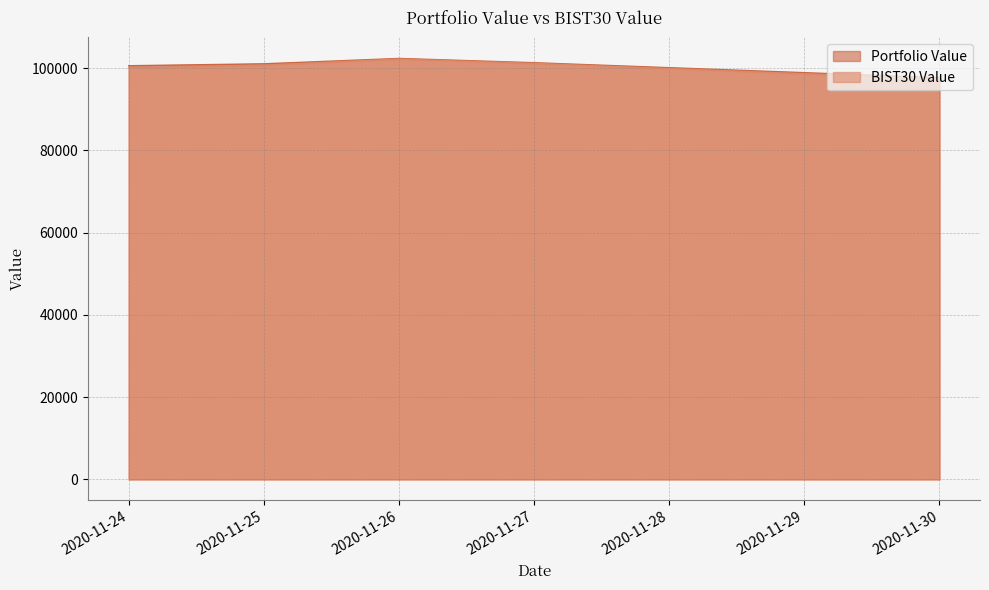

What is the average value of the Portfolio Value series?

100619.4